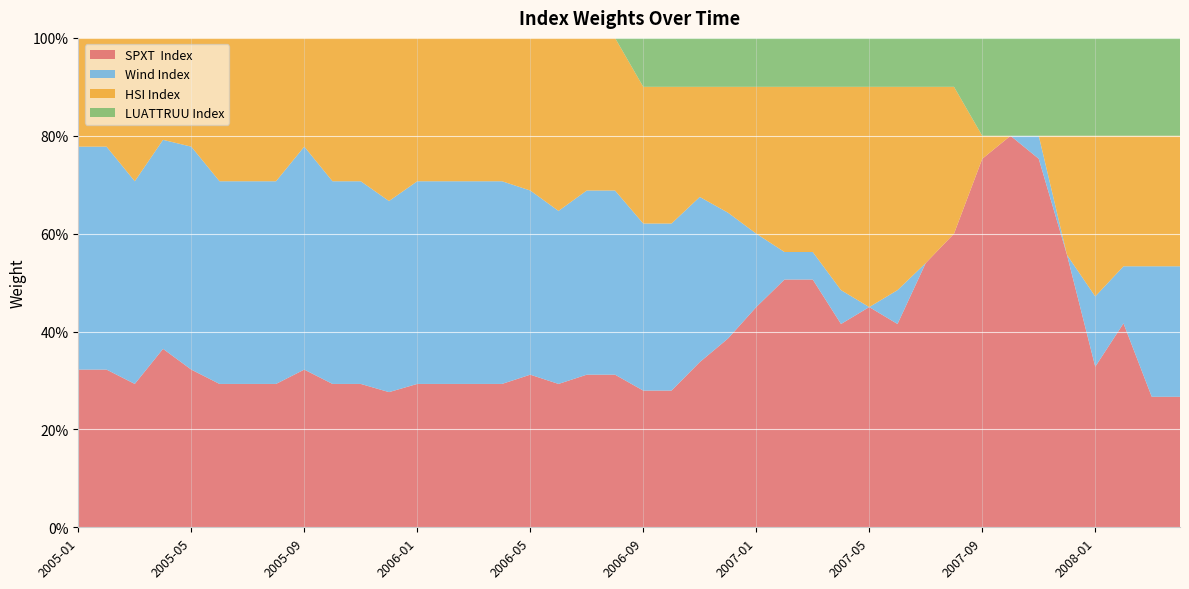

Reading left to right, what are all the values shown in this chart?

SPXT  Index: 2005-01=0.3	2005-02=0.3	2005-03=0.3	2005-04=0.4	2005-05=0.3	2005-06=0.3	2005-07=0.3	2005-08=0.3	2005-09=0.3	2005-10=0.3	2005-11=0.3	2005-12=0.3	2006-01=0.3	2006-02=0.3	2006-03=0.3	2006-04=0.3	2006-05=0.3	2006-06=0.3	2006-07=0.3	2006-08=0.3	2006-09=0.3	2006-10=0.3	2006-11=0.3	2006-12=0.4	2007-01=0.4	2007-02=0.5	2007-03=0.5	2007-04=0.4	2007-05=0.4	2007-06=0.4	2007-07=0.5	2007-08=0.6	2007-09=0.8	2007-10=0.8	2007-11=0.8	2007-12=0.6	2008-01=0.3	2008-02=0.4	2008-03=0.3	2008-04=0.3
Wind Index: 2005-01=0.5	2005-02=0.5	2005-03=0.4	2005-04=0.4	2005-05=0.5	2005-06=0.4	2005-07=0.4	2005-08=0.4	2005-09=0.5	2005-10=0.4	2005-11=0.4	2005-12=0.4	2006-01=0.4	2006-02=0.4	2006-03=0.4	2006-04=0.4	2006-05=0.4	2006-06=0.4	2006-07=0.4	2006-08=0.4	2006-09=0.3	2006-10=0.3	2006-11=0.3	2006-12=0.3	2007-01=0.2	2007-02=0.1	2007-03=0.1	2007-04=0.1	2007-05=0.0	2007-06=0.1	2007-07=0.0	2007-08=0.0	2007-09=0.0	2007-10=0.0	2007-11=0.0	2007-12=0.0	2008-01=0.1	2008-02=0.1	2008-03=0.3	2008-04=0.3
HSI Index: 2005-01=0.2	2005-02=0.2	2005-03=0.3	2005-04=0.2	2005-05=0.2	2005-06=0.3	2005-07=0.3	2005-08=0.3	2005-09=0.2	2005-10=0.3	2005-11=0.3	2005-12=0.3	2006-01=0.3	2006-02=0.3	2006-03=0.3	2006-04=0.3	2006-05=0.3	2006-06=0.4	2006-07=0.3	2006-08=0.3	2006-09=0.3	2006-10=0.3	2006-11=0.2	2006-12=0.3	2007-01=0.3	2007-02=0.3	2007-03=0.3	2007-04=0.4	2007-05=0.4	2007-06=0.4	2007-07=0.4	2007-08=0.3	2007-09=0.0	2007-10=0.0	2007-11=0.0	2007-12=0.2	2008-01=0.3	2008-02=0.3	2008-03=0.3	2008-04=0.3
LUATTRUU Index: 2005-01=0.0	2005-02=0.0	2005-03=0.0	2005-04=0.0	2005-05=0.0	2005-06=0.0	2005-07=0.0	2005-08=0.0	2005-09=0.0	2005-10=0.0	2005-11=0.0	2005-12=0.0	2006-01=0.0	2006-02=0.0	2006-03=0.0	2006-04=0.0	2006-05=0.0	2006-06=0.0	2006-07=0.0	2006-08=0.0	2006-09=0.1	2006-10=0.1	2006-11=0.1	2006-12=0.1	2007-01=0.1	2007-02=0.1	2007-03=0.1	2007-04=0.1	2007-05=0.1	2007-06=0.1	2007-07=0.1	2007-08=0.1	2007-09=0.2	2007-10=0.2	2007-11=0.2	2007-12=0.2	2008-01=0.2	2008-02=0.2	2008-03=0.2	2008-04=0.2